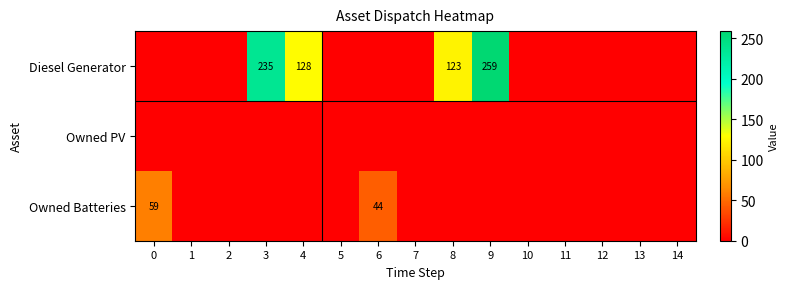

What is the approximate value of Diesel Generator at 9, to the nearest 5?

260